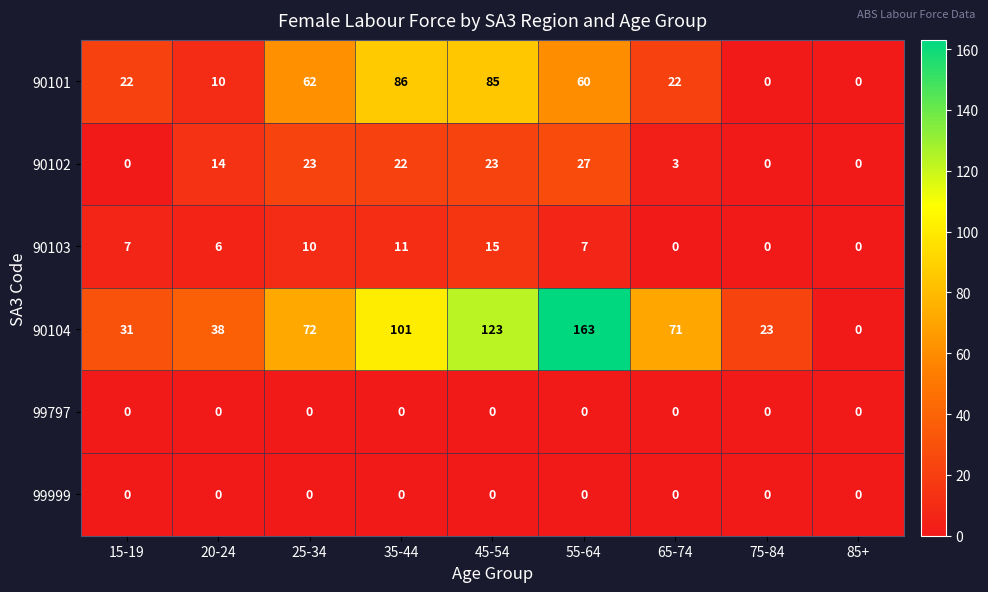

Which series has the largest total across all categories?

90104